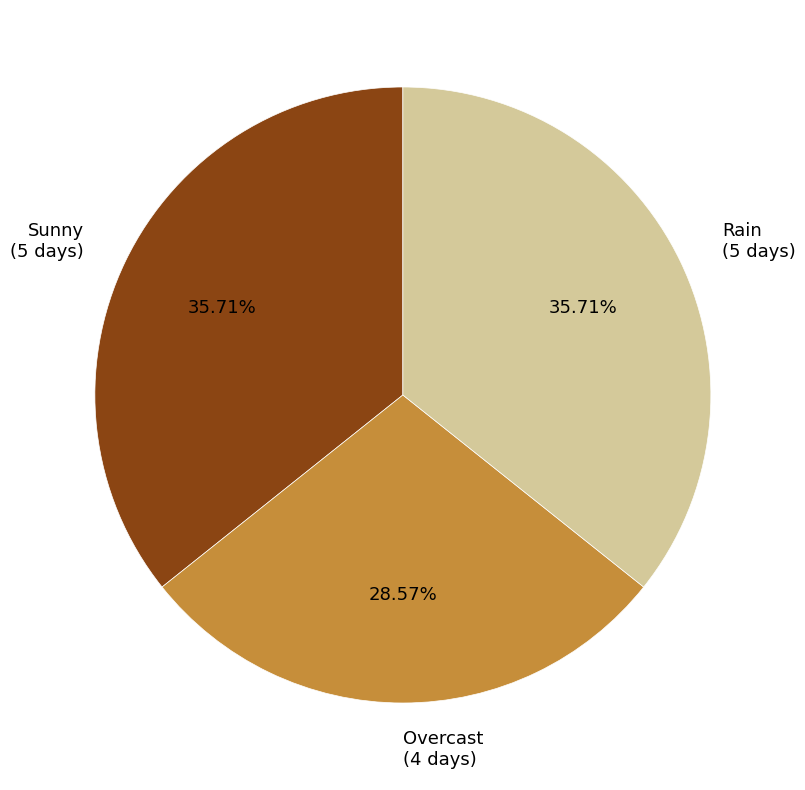

To the nearest percent, what portion does Sunny represent?

36%